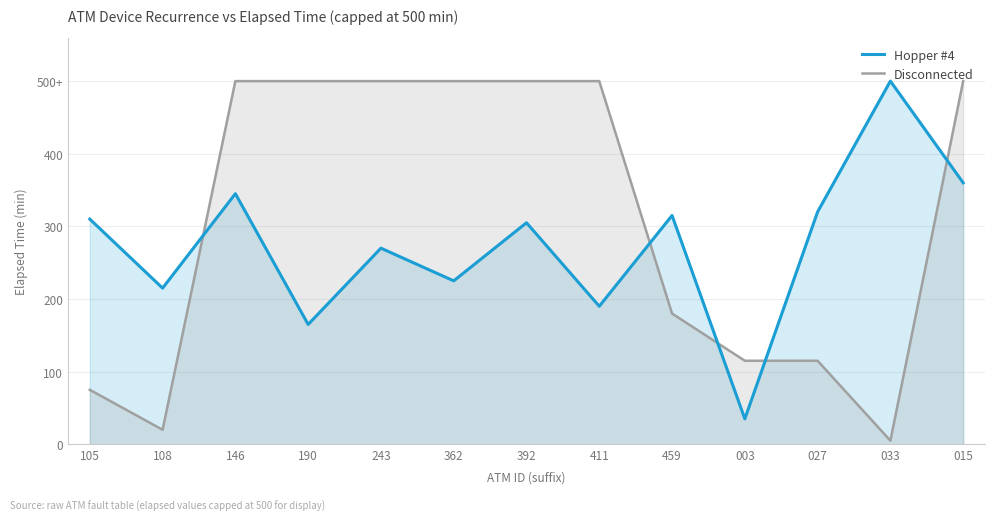

Does the chart display data point markers on the line(s)?

No